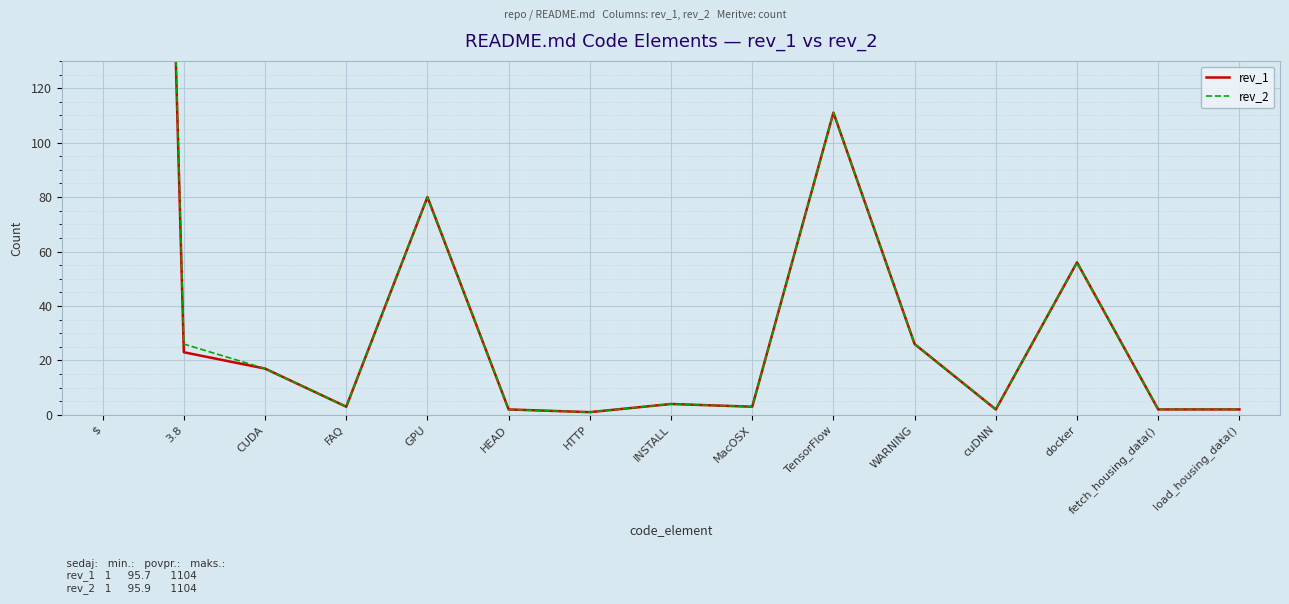

Is it true that rev_1 equals 3 at cuDNN?

False